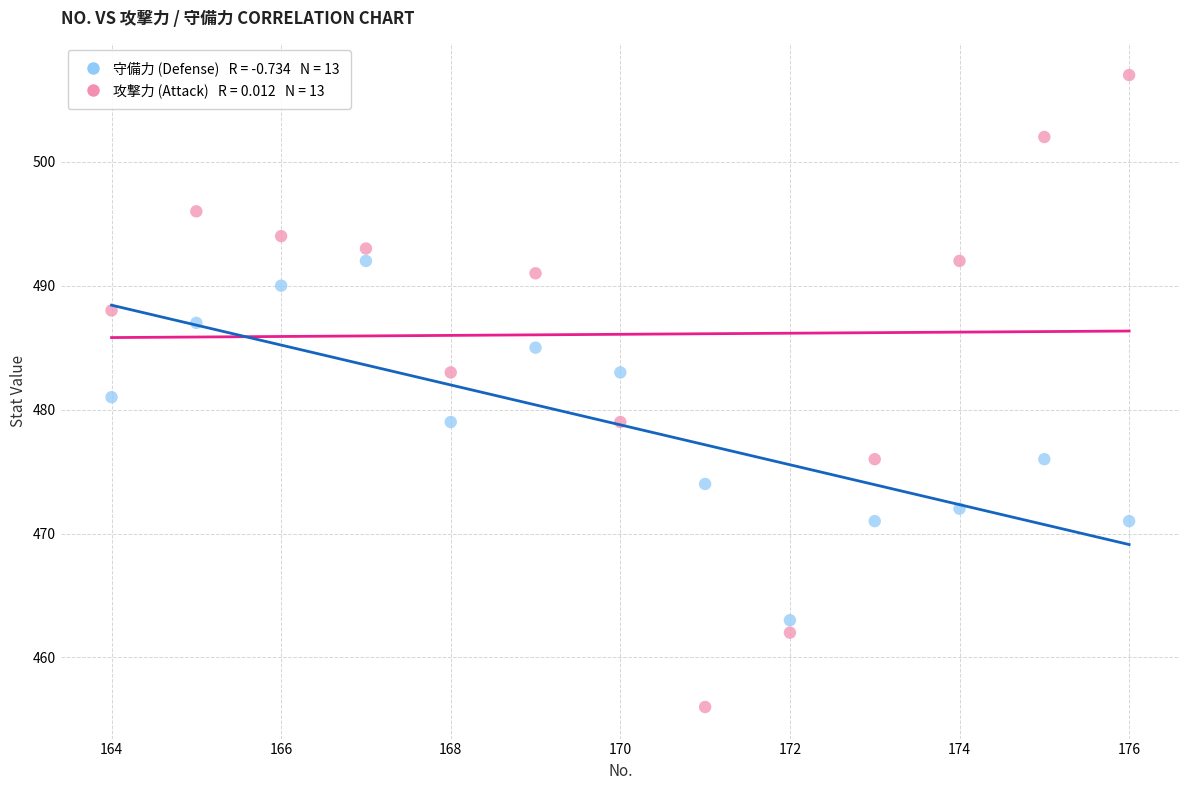

Across all data points, what is the range of X values (max minus min)?

12